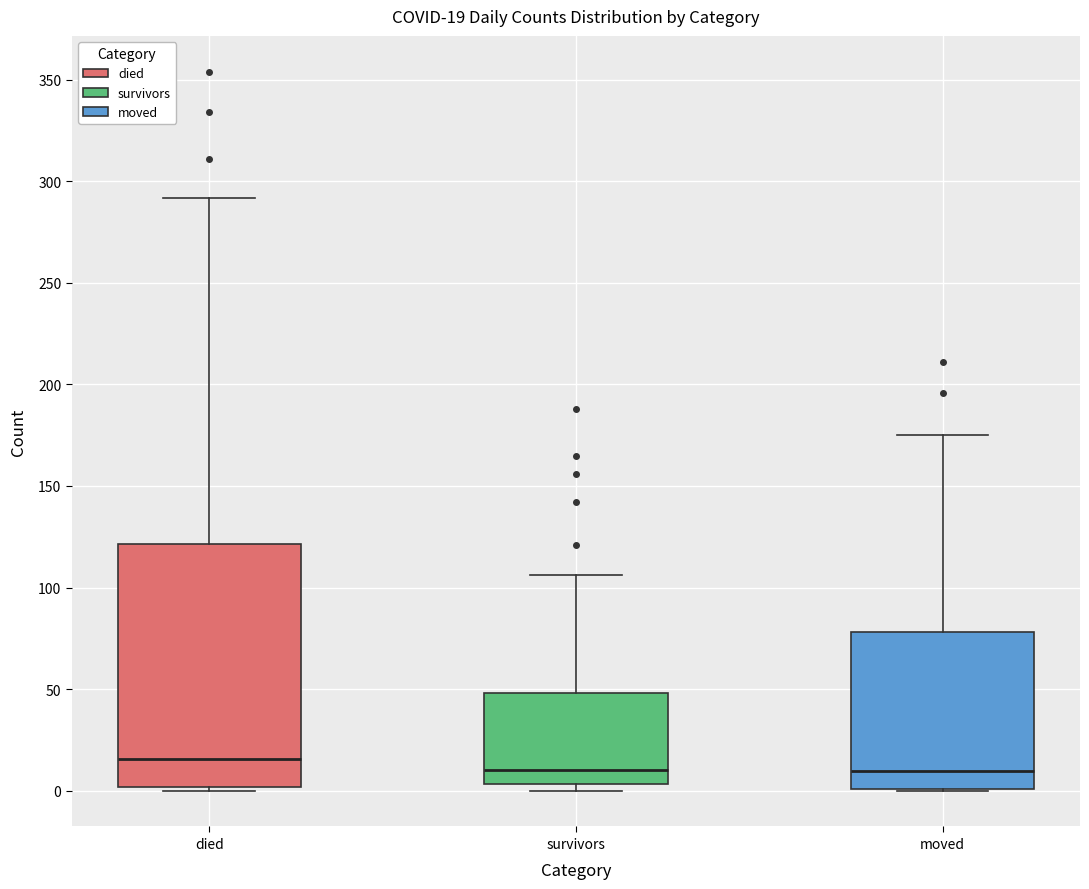

Which box's median line is the highest?

died